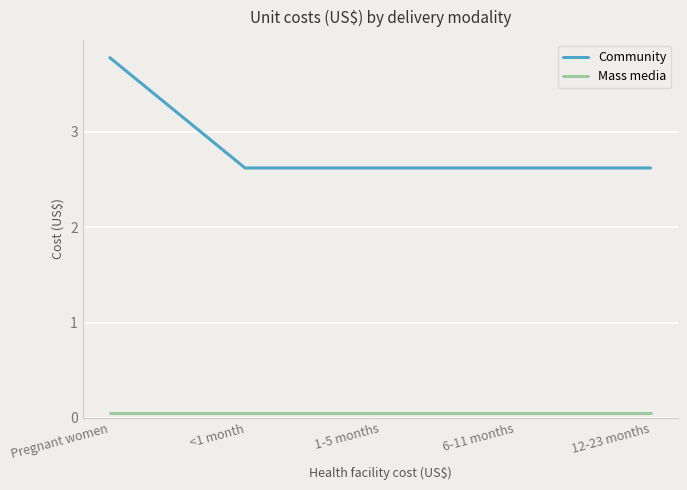

True or false: Community and Mass media intersect in this chart.

False